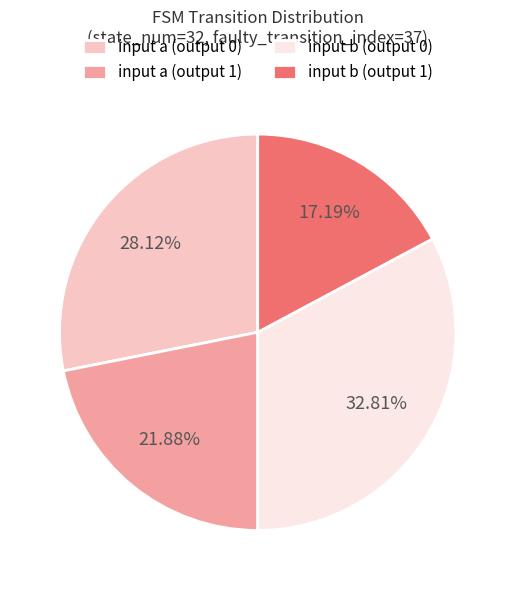

Is it true that input a (output 0) is 28% of the pie?

True